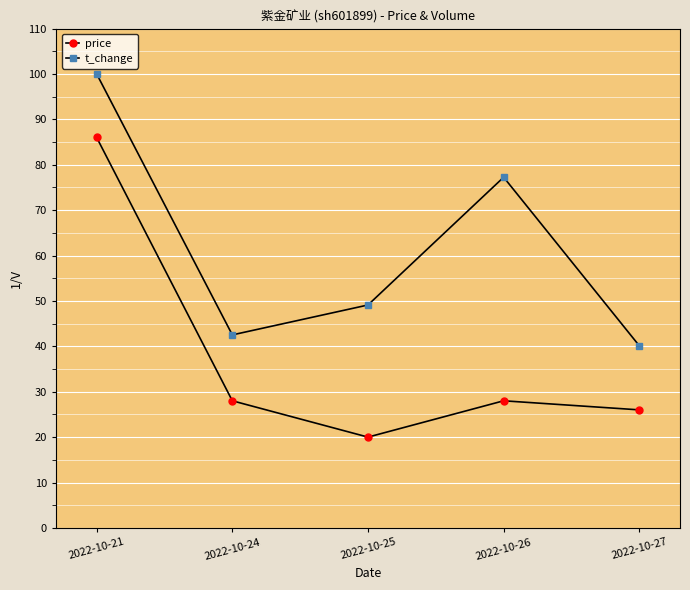

Rank the series by their average value, from lowest to highest.

price, t_change